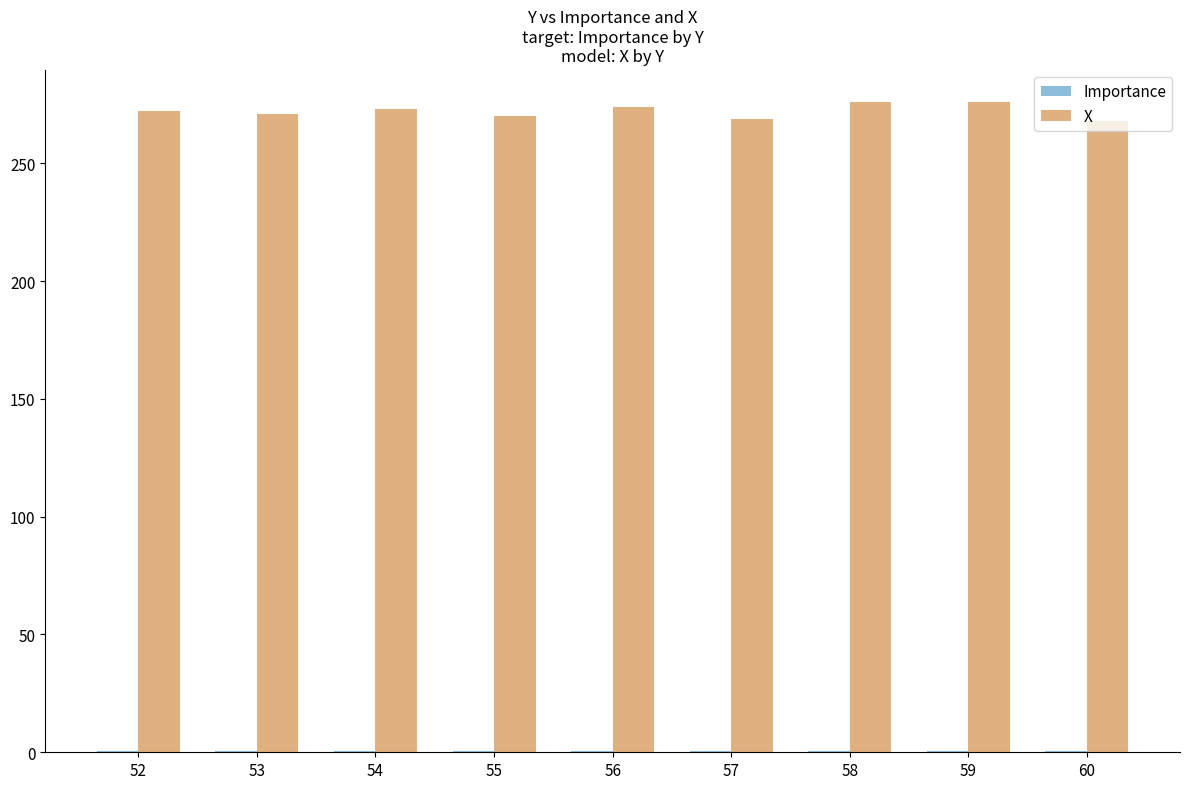

Count the X values in the range 270 to 274.

5